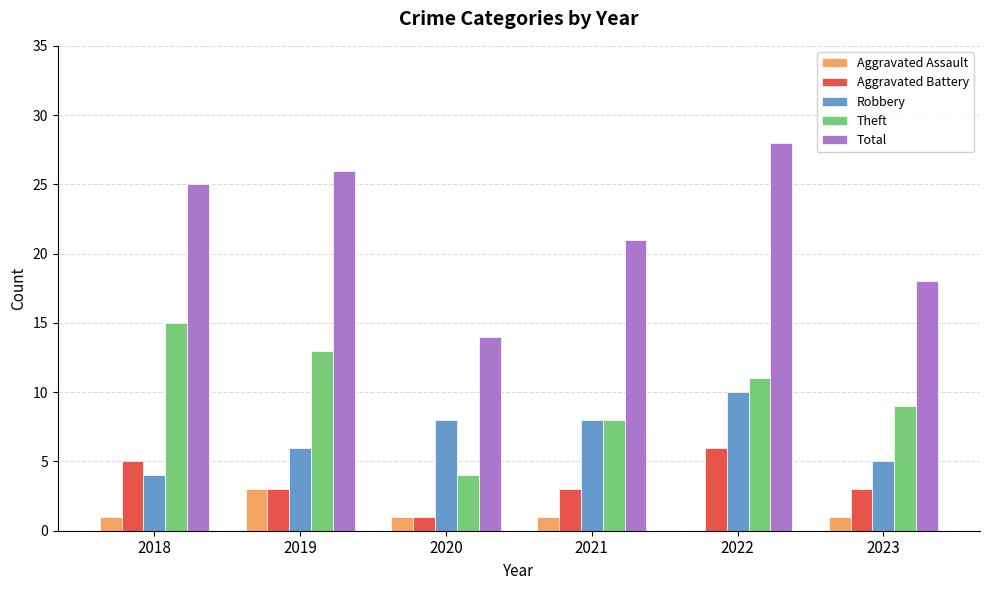

What is the average value of the Robbery series?

7